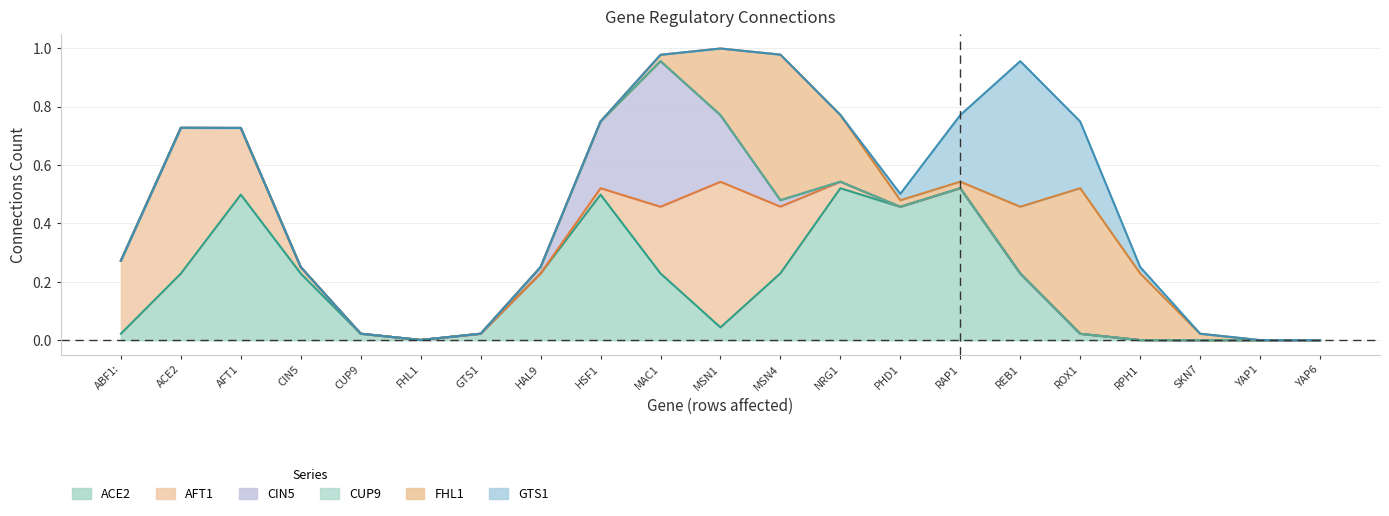

Where is the first local maximum for FHL1?

MSN4